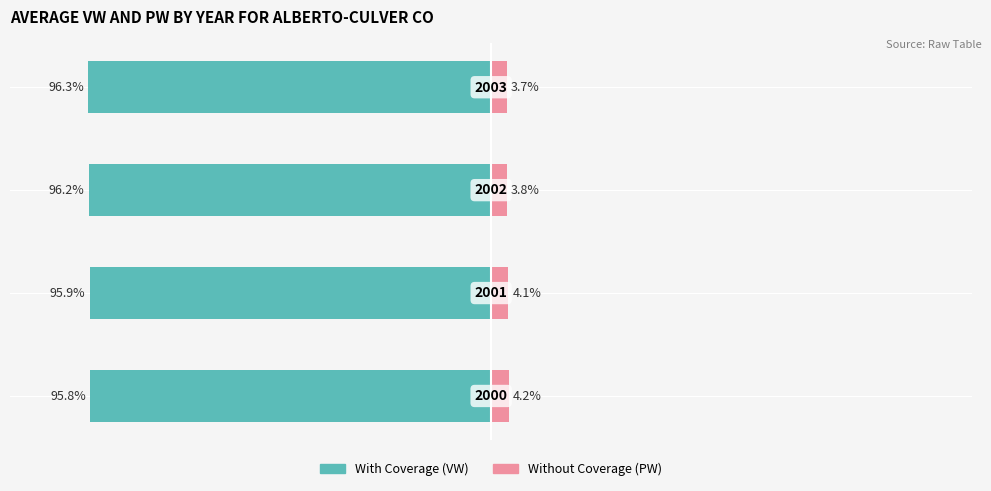

How many bars are there in each group?

2